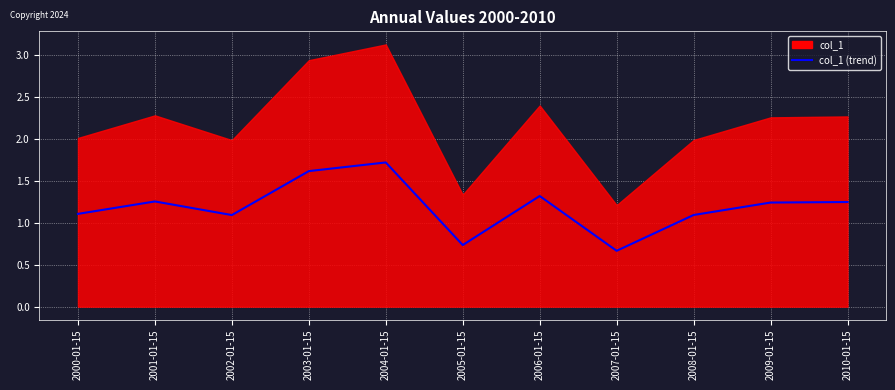

What is the difference between the maximum and minimum values?

1.1